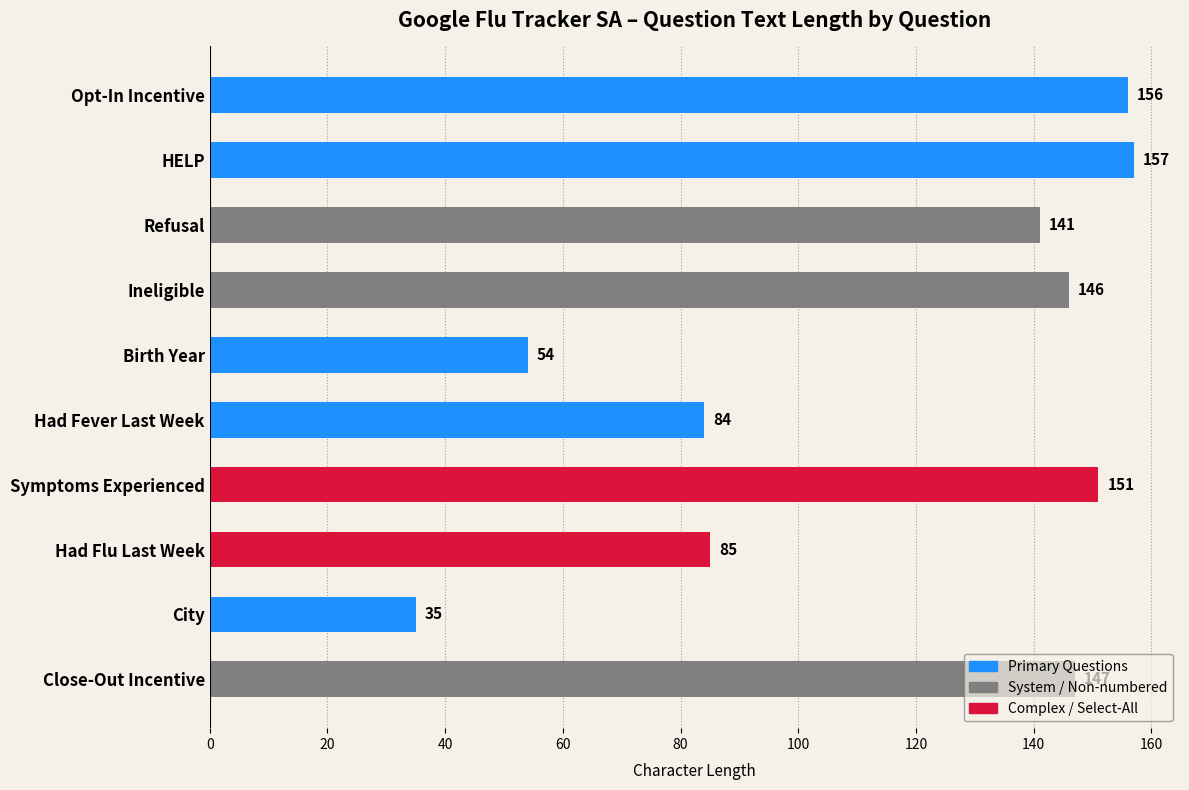

Rank the categories by value from highest to lowest.

HELP, Opt-In Incentive, Symptoms Experienced, Close-Out Incentive, Ineligible, Refusal, Had Flu Last Week, Had Fever Last Week, Birth Year, City